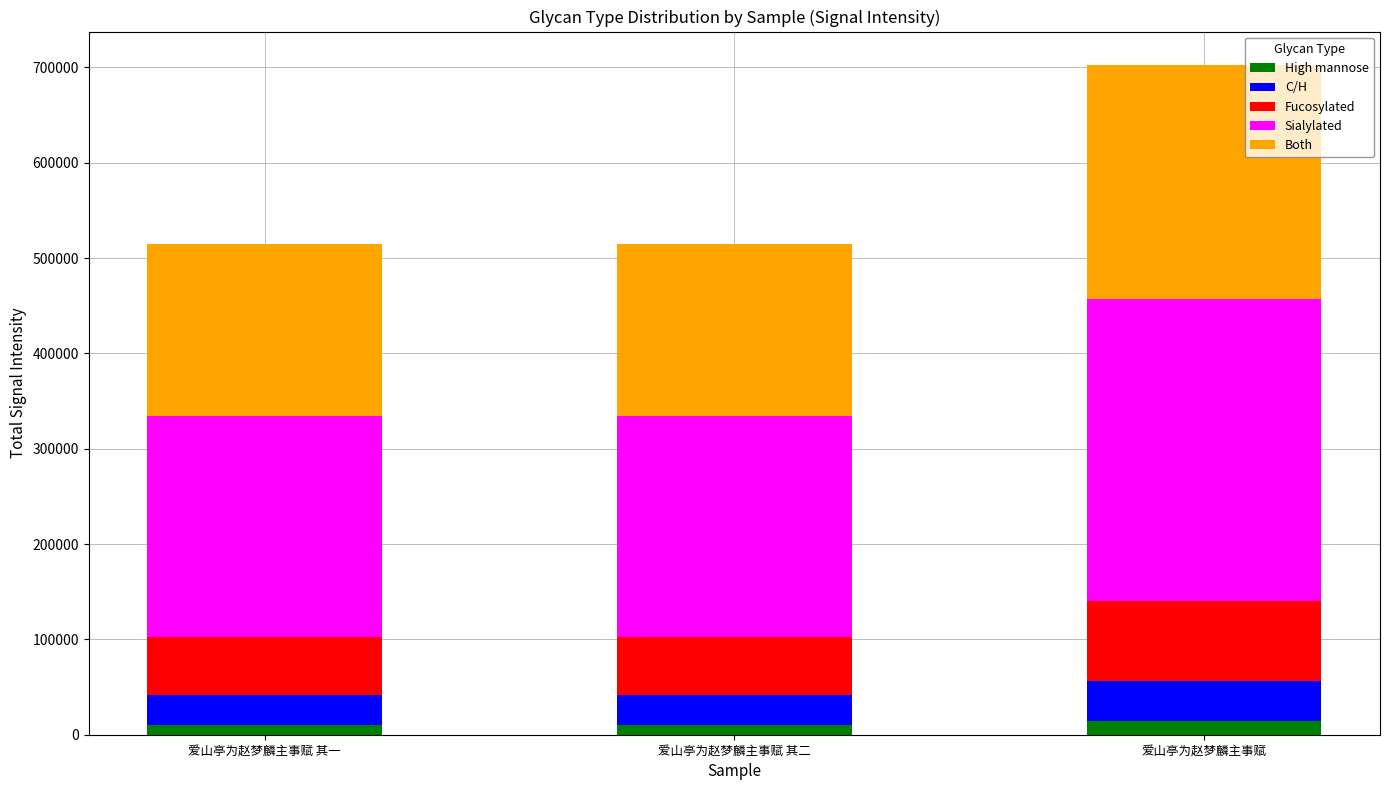

At which category is the sum across all series the highest?

爱山亭为赵梦麟主事赋